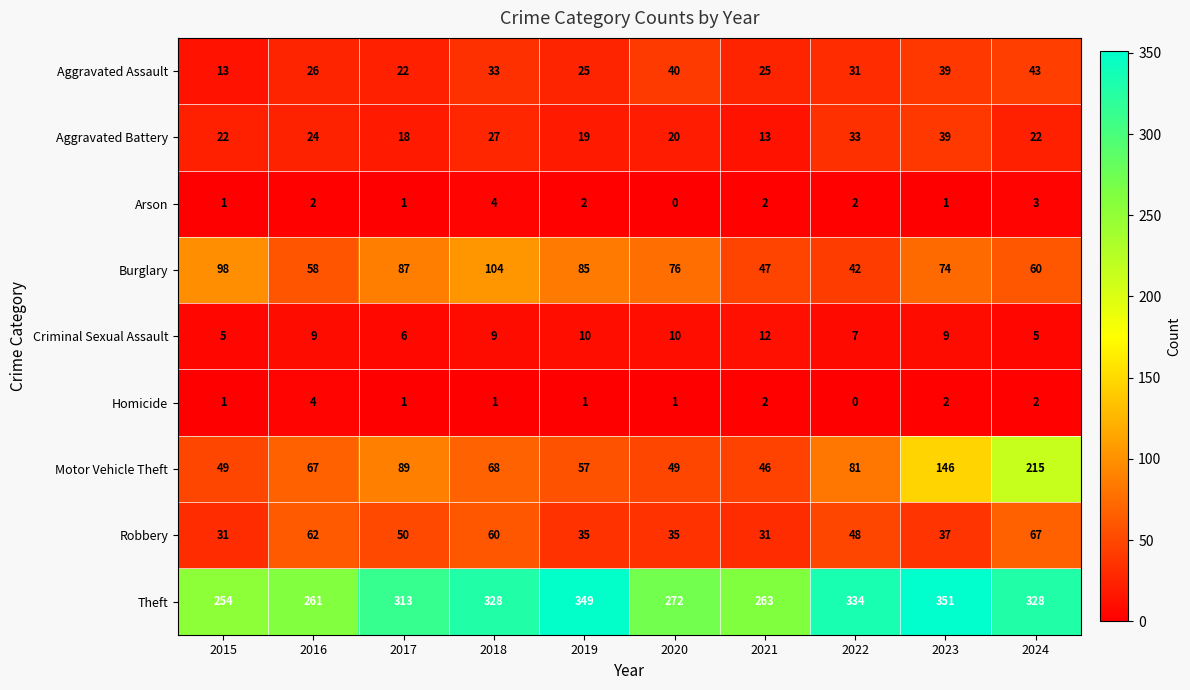

Which series has the largest total across all categories?

Theft